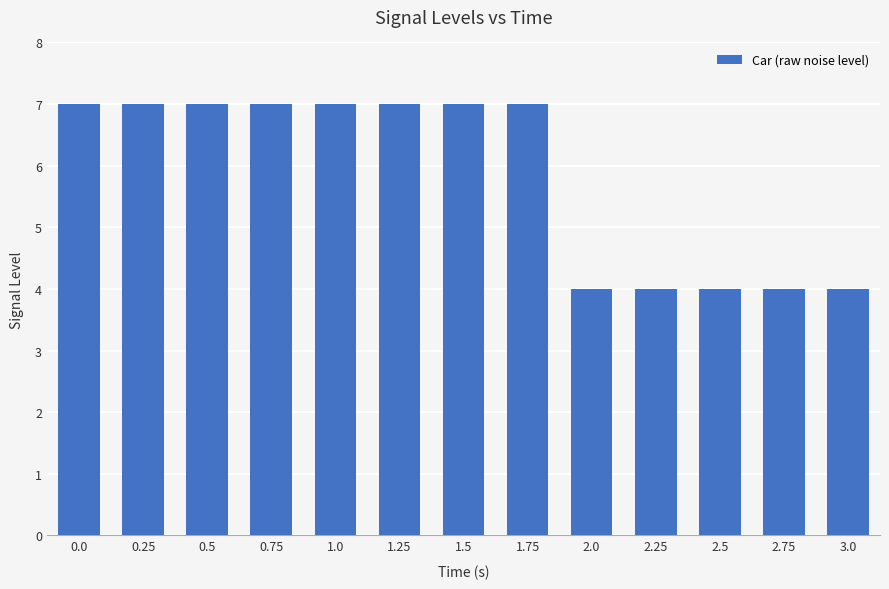

The value at 0.0 is 4. True or false?

False